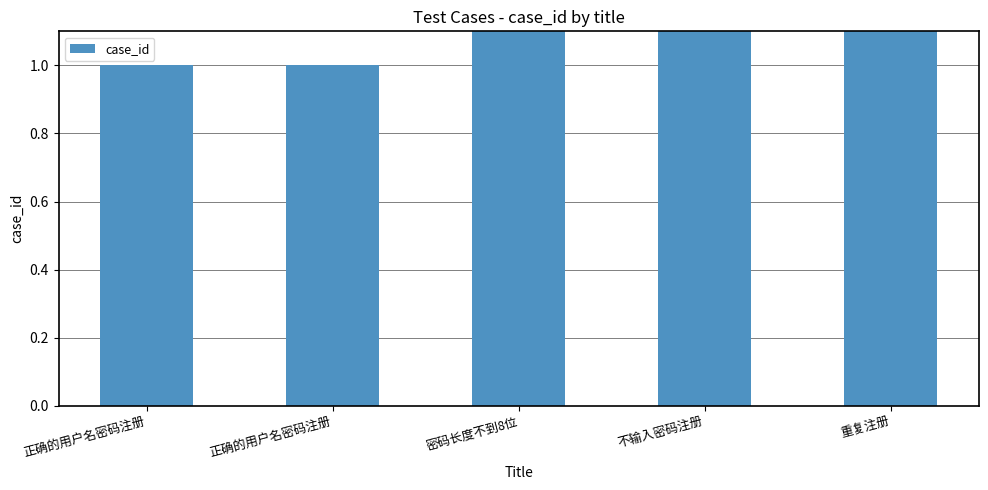

How many data points are less than 2?

2